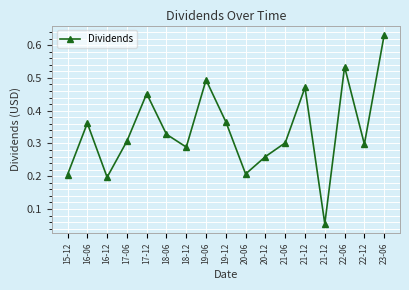

What is the sum of all values?

5.8